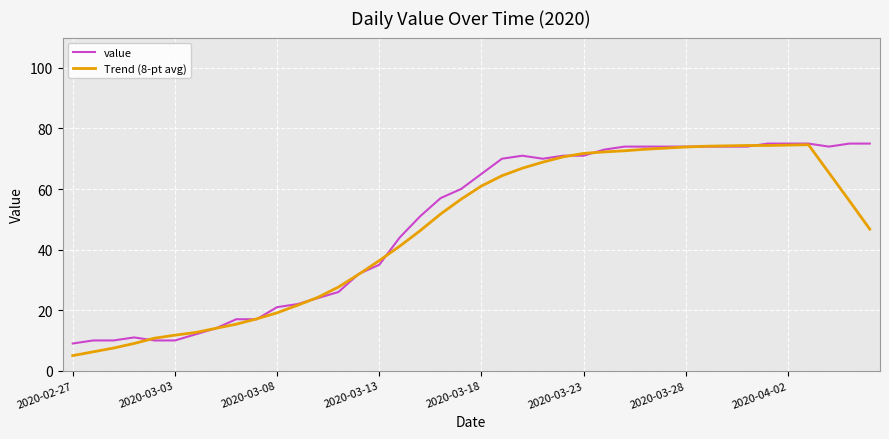

Which series has the widest spread of values?

Trend (8-pt avg)